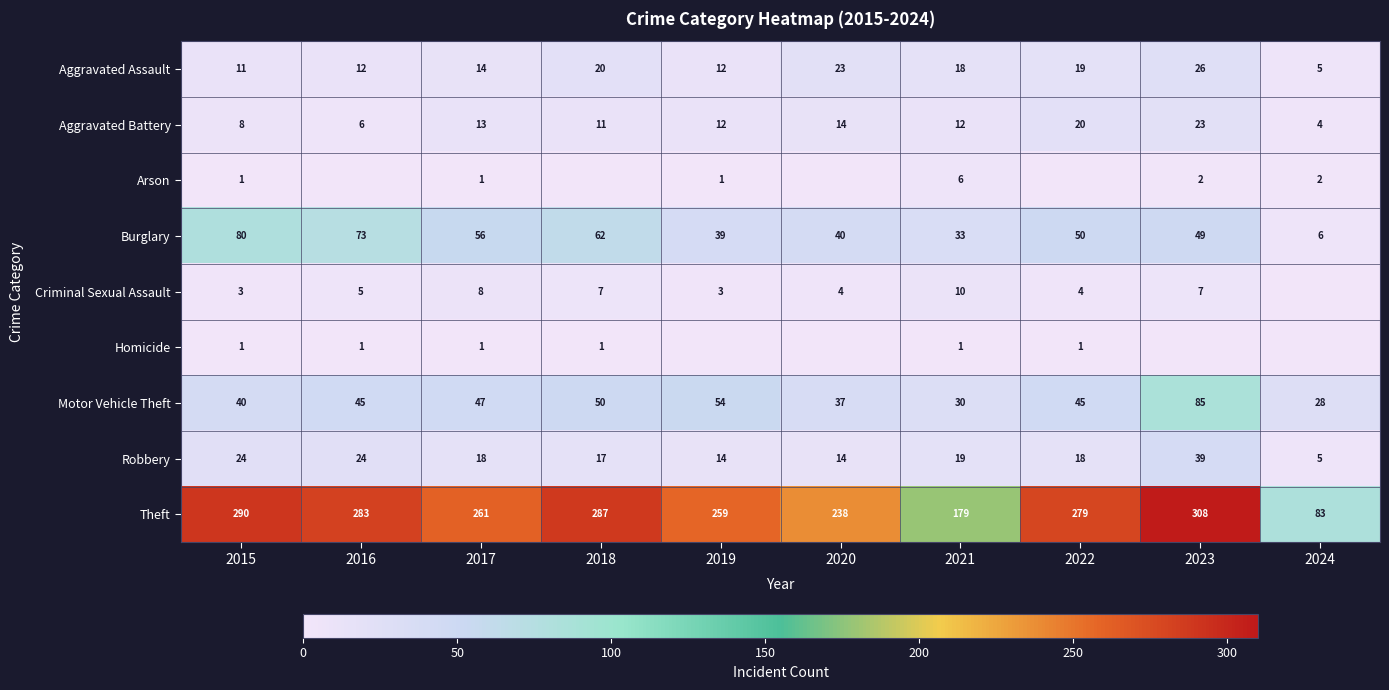

What is the approximate value of Criminal Sexual Assault at 2019, to the nearest 5?

5